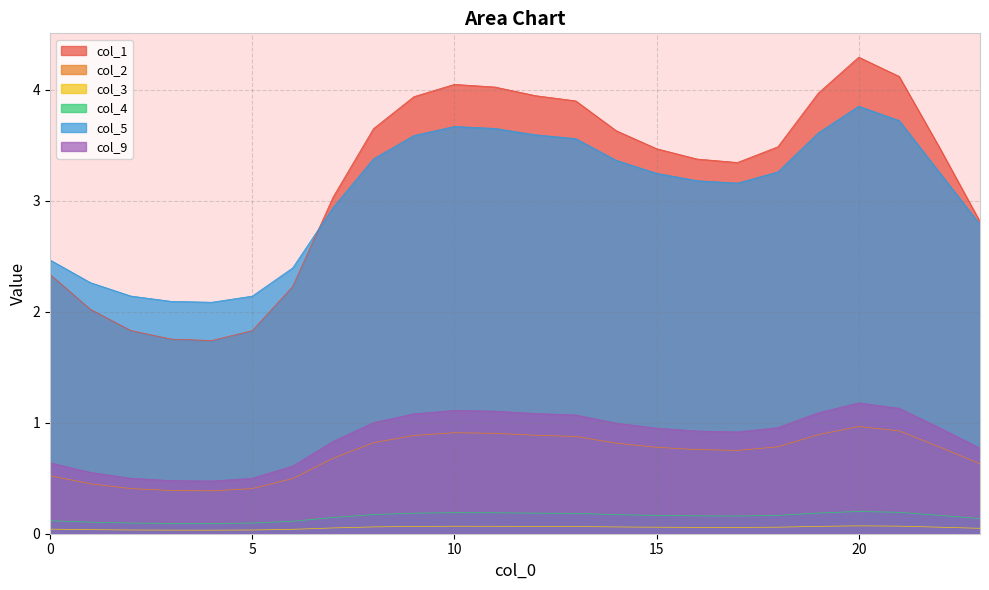

Where is the first local maximum for col_4?

10